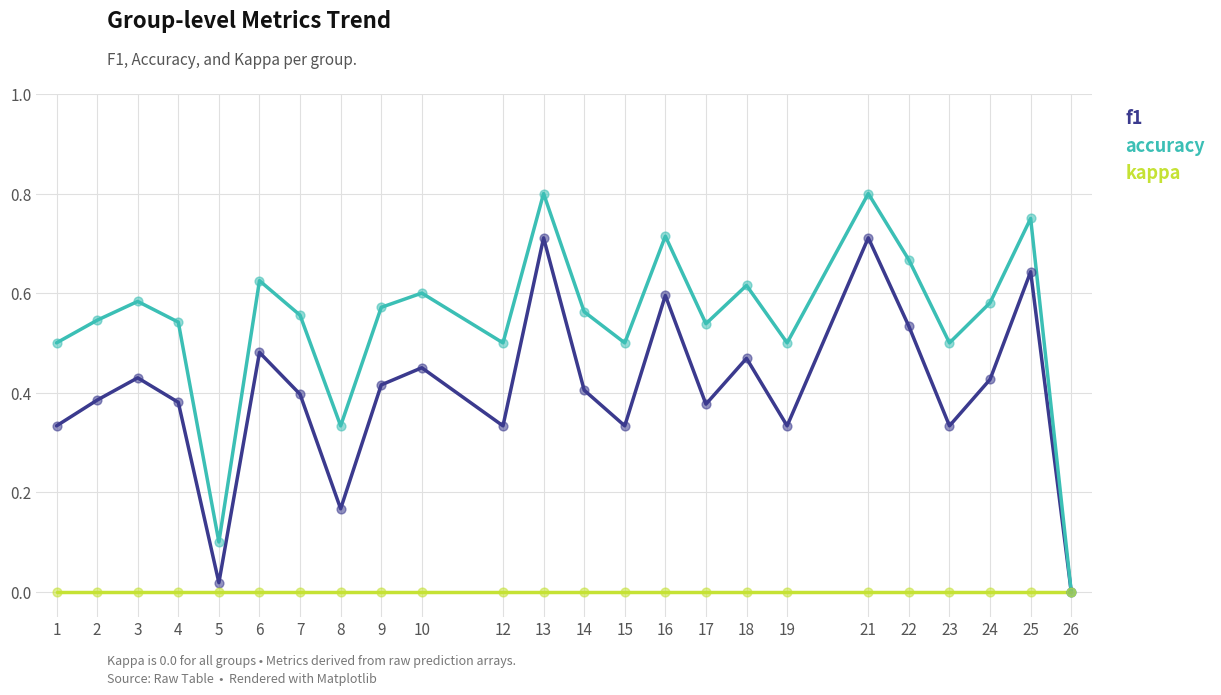

Is the value of kappa at 22 greater than the value of f1 at 21?

No